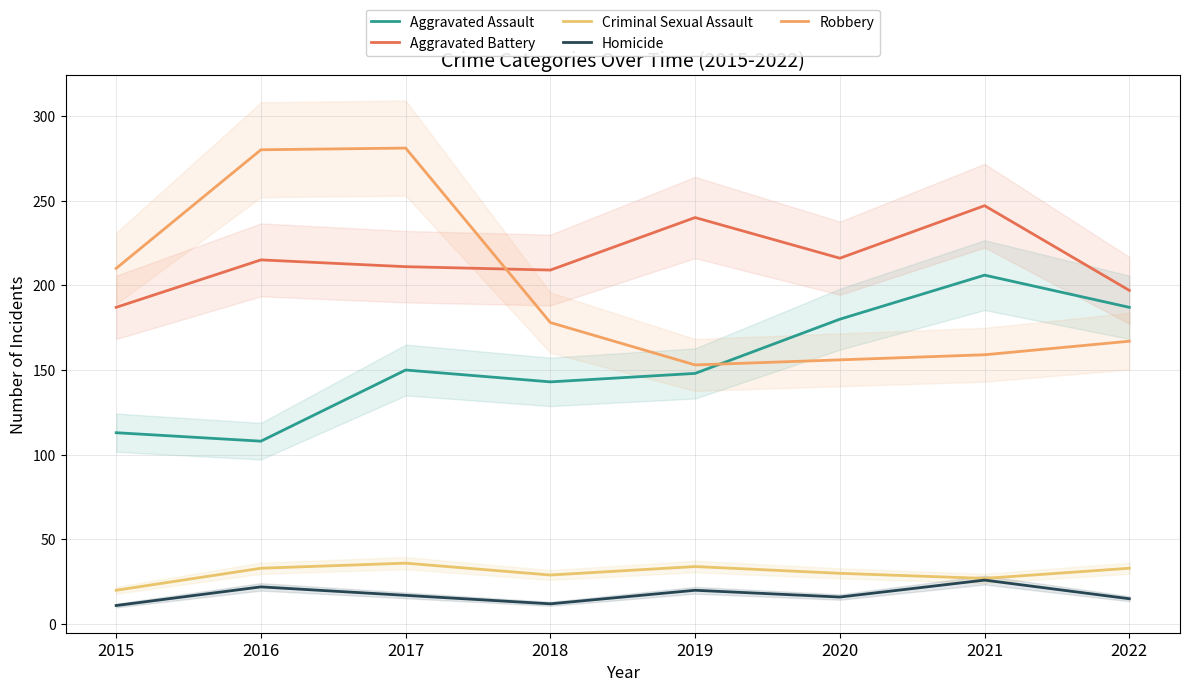

Which category has the lowest value in the Aggravated Assault series?

2016